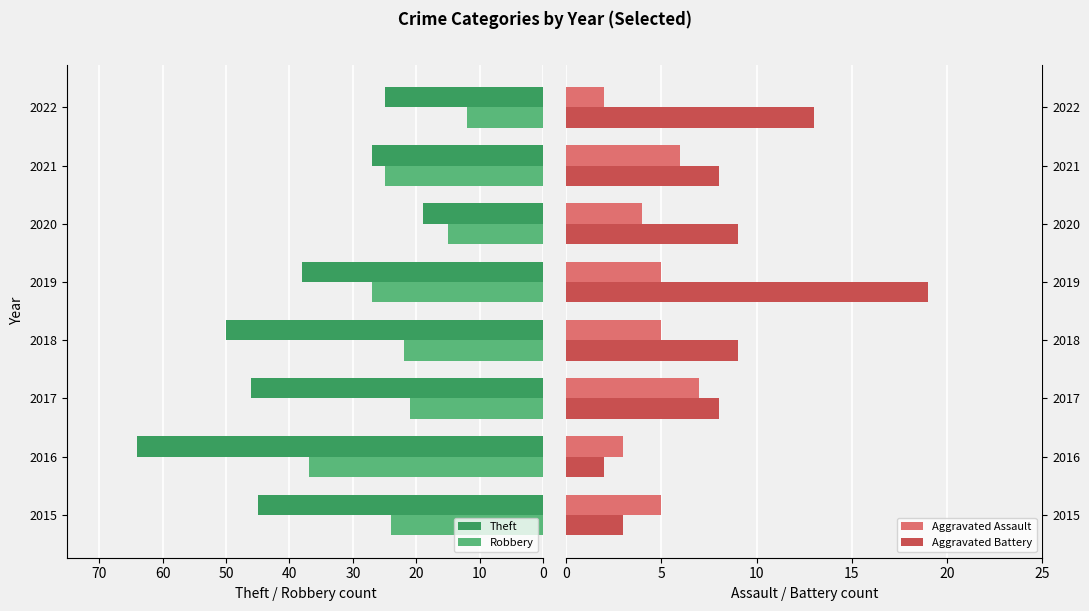

What is the difference between the maximum and minimum values in the Theft series?

45